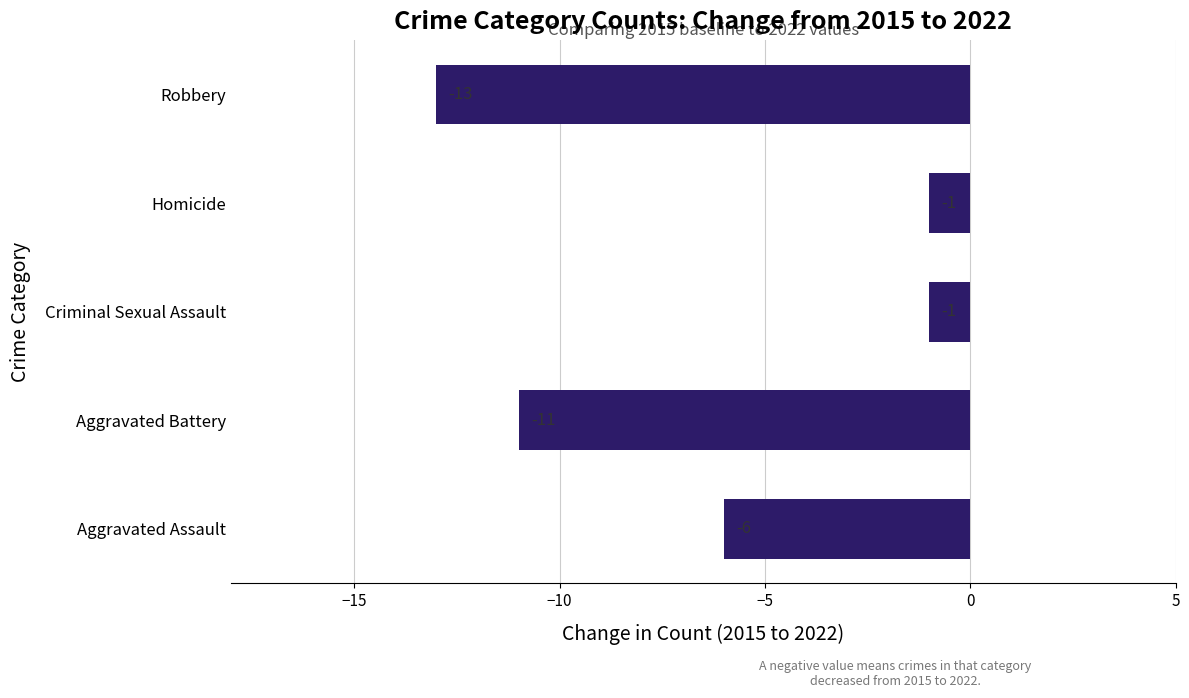

Reading bottom to top, what are all the values shown in this chart?

-6	-11	-1	-1	-13